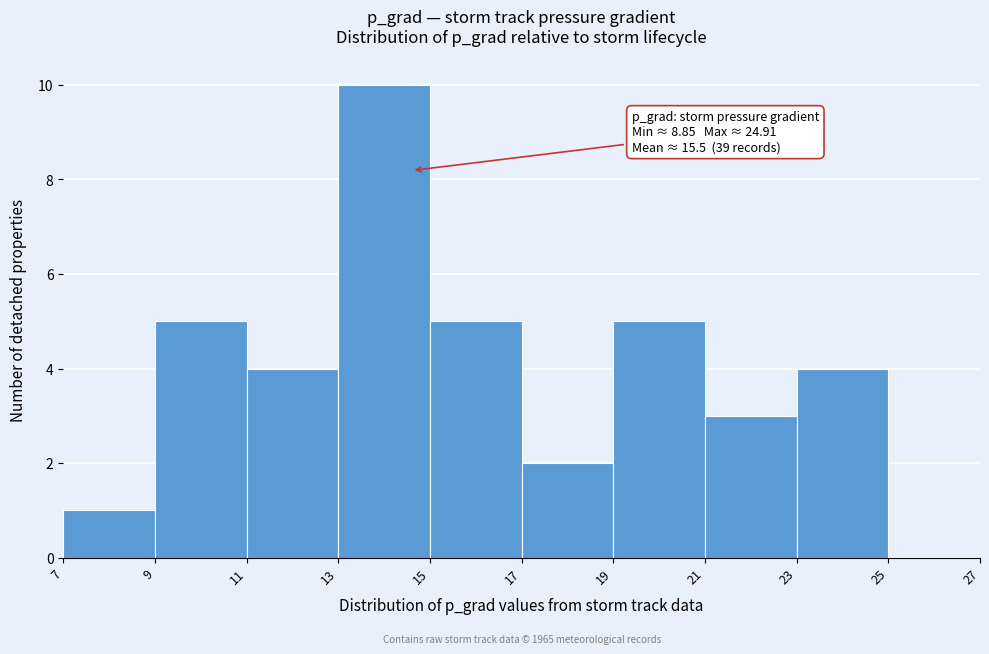

Which range on the x-axis has the tallest bar?

13 to 15